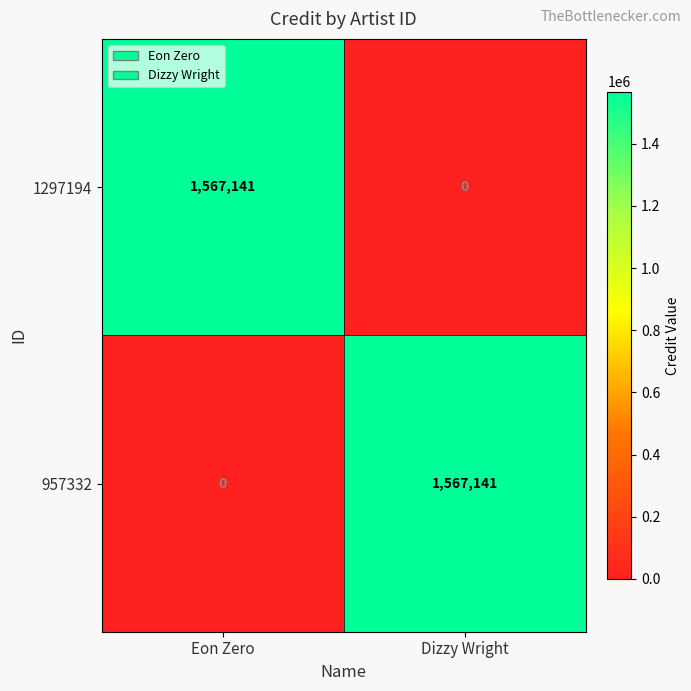

How many series are shown in this chart?

2